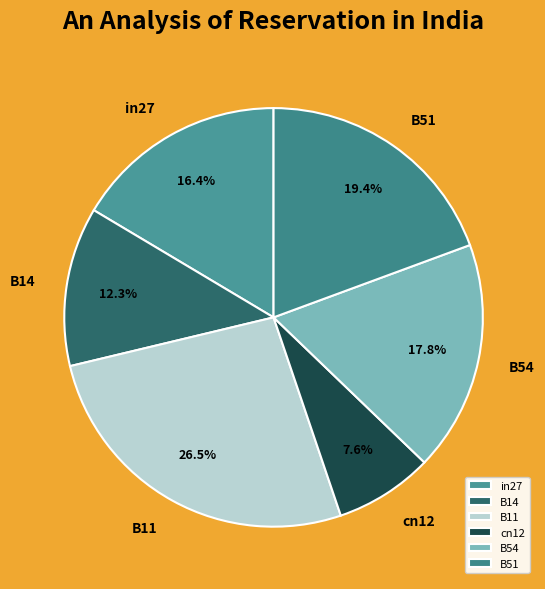

Which category has the biggest portion of the pie?

B11